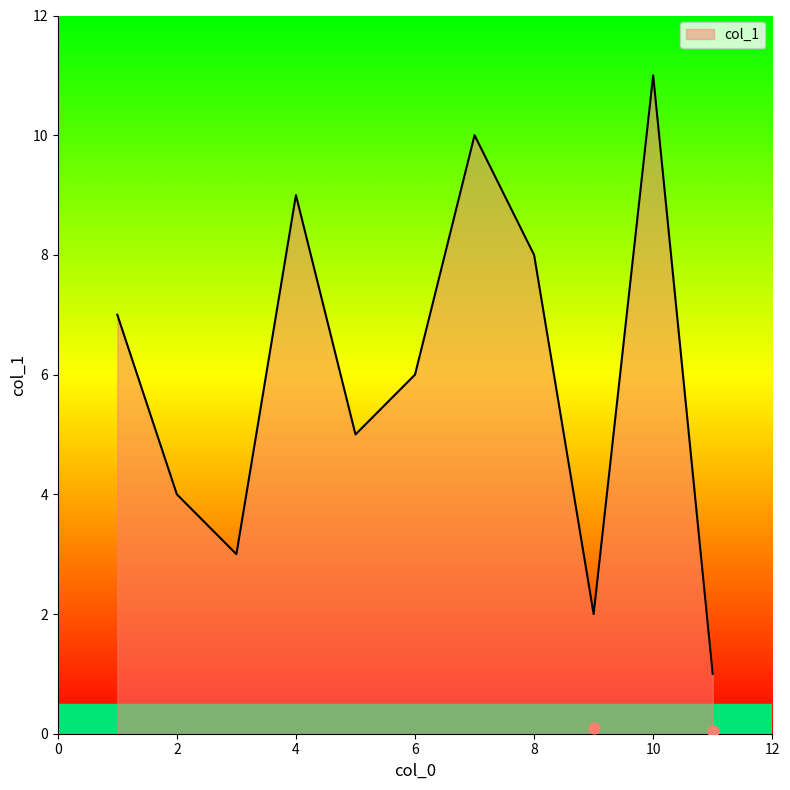

What is the change in value from 6 to 1?

+1